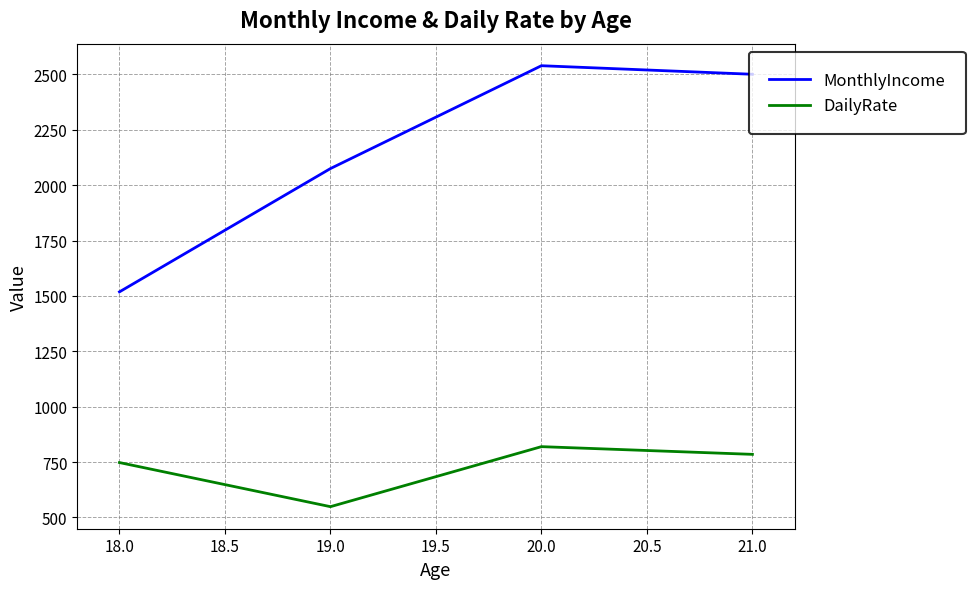

Does the chart have visible grid lines?

Yes